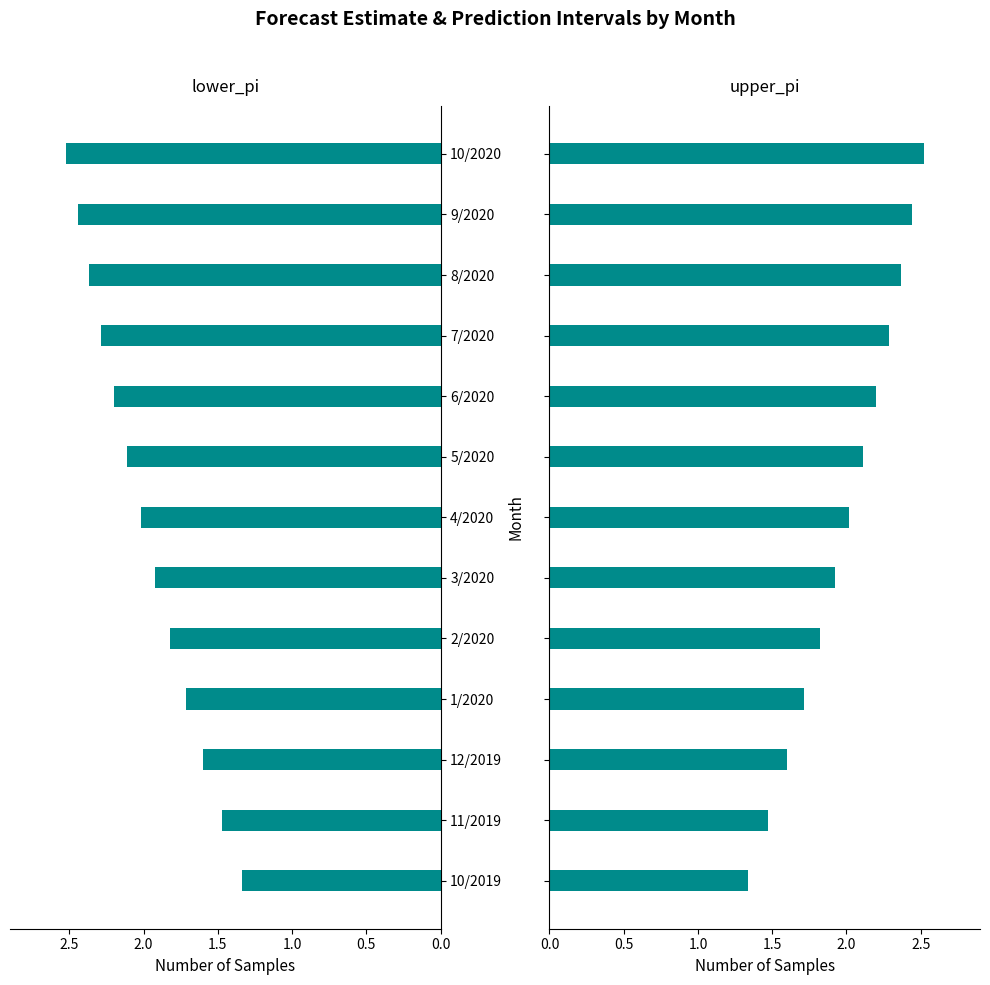

What are all the series names shown in the legend?

lower_pi, upper_pi